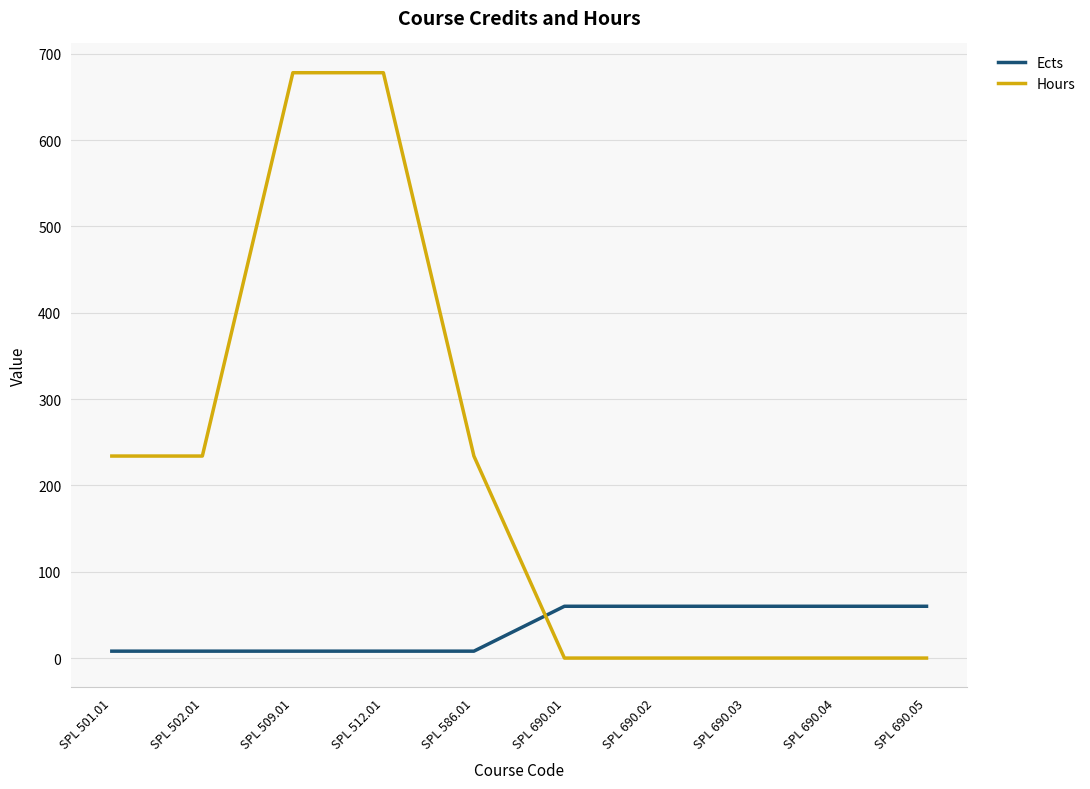

Reading left to right, what are all the values shown in this chart?

Ects: 8	8	8	8	8	60	60	60	60	60
Hours: 234	234	678	678	234	0	0	0	0	0